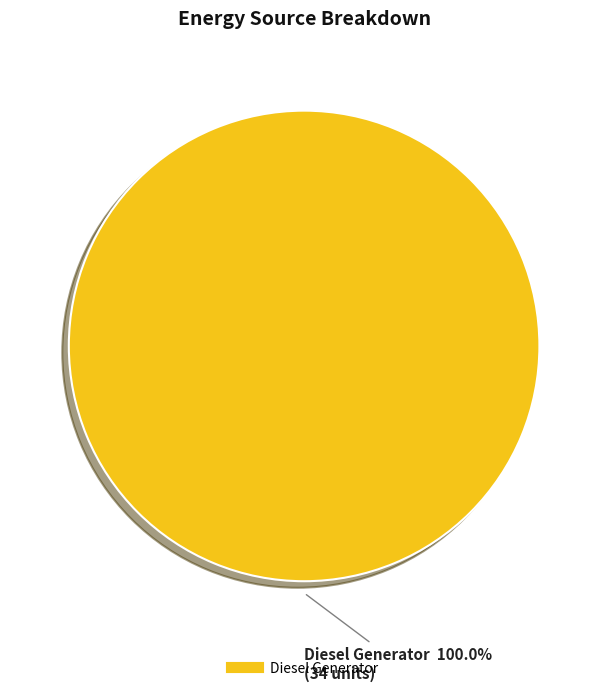

Is there a majority slice in this chart?

Yes